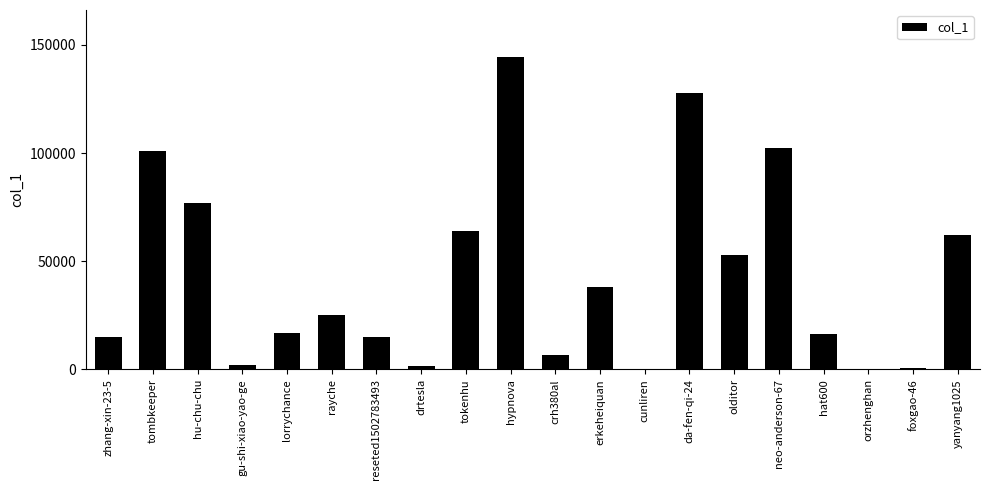

What is the greatest value displayed?

144509